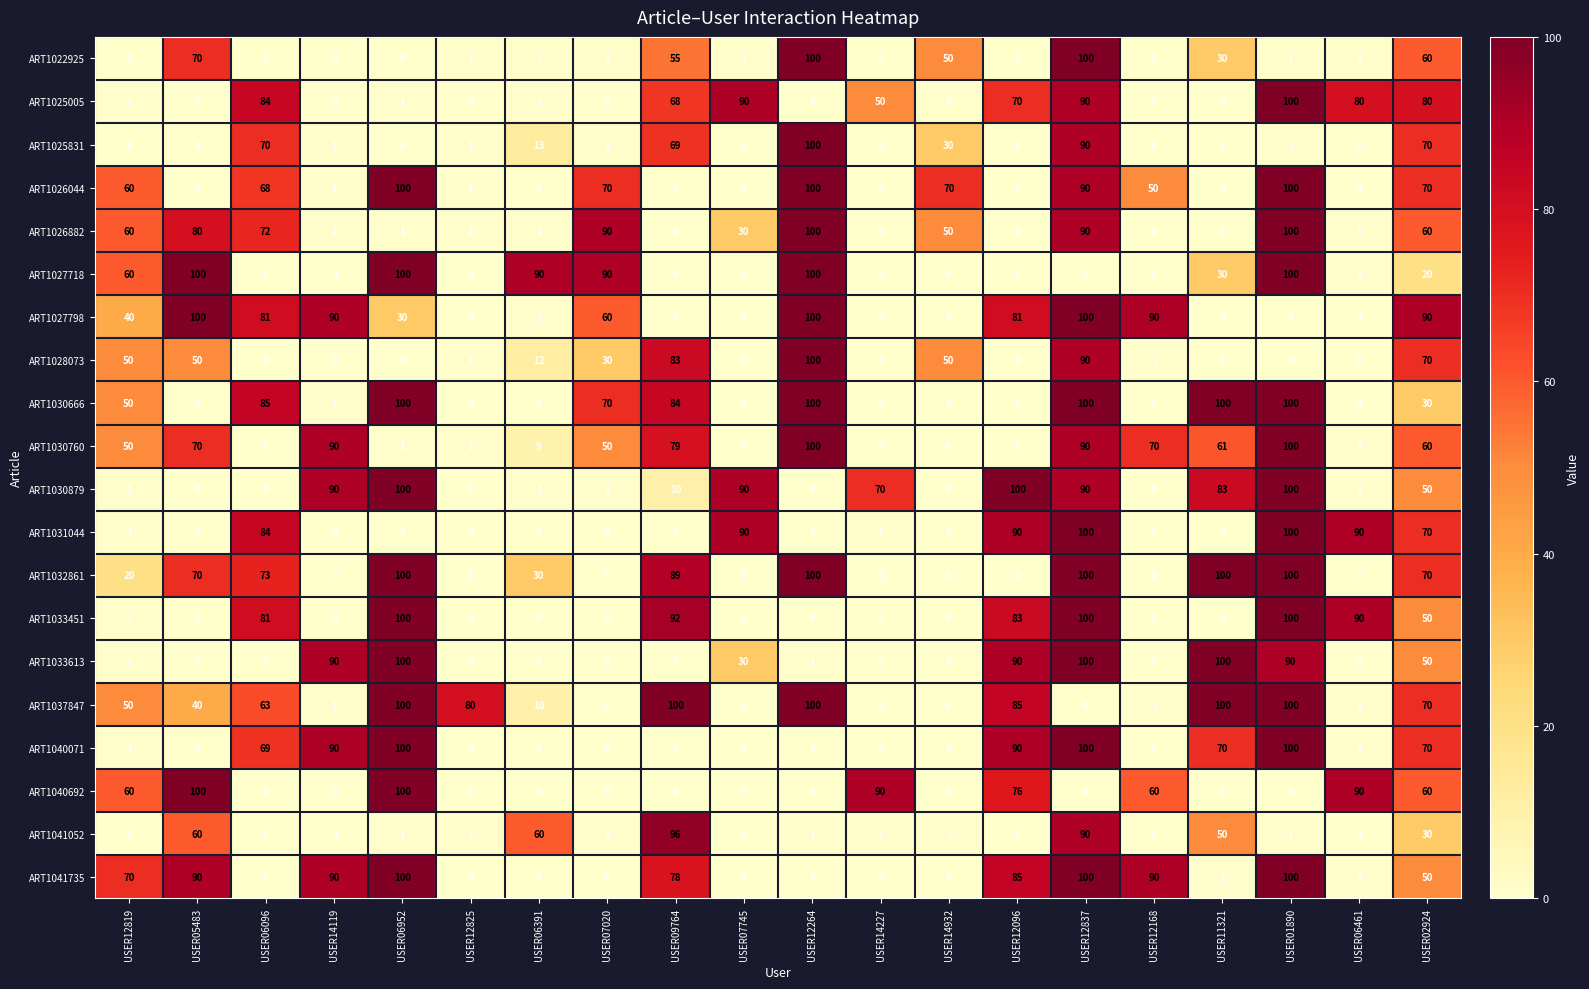

What is the difference between the maximum and minimum values in the ART1033451 series?

100